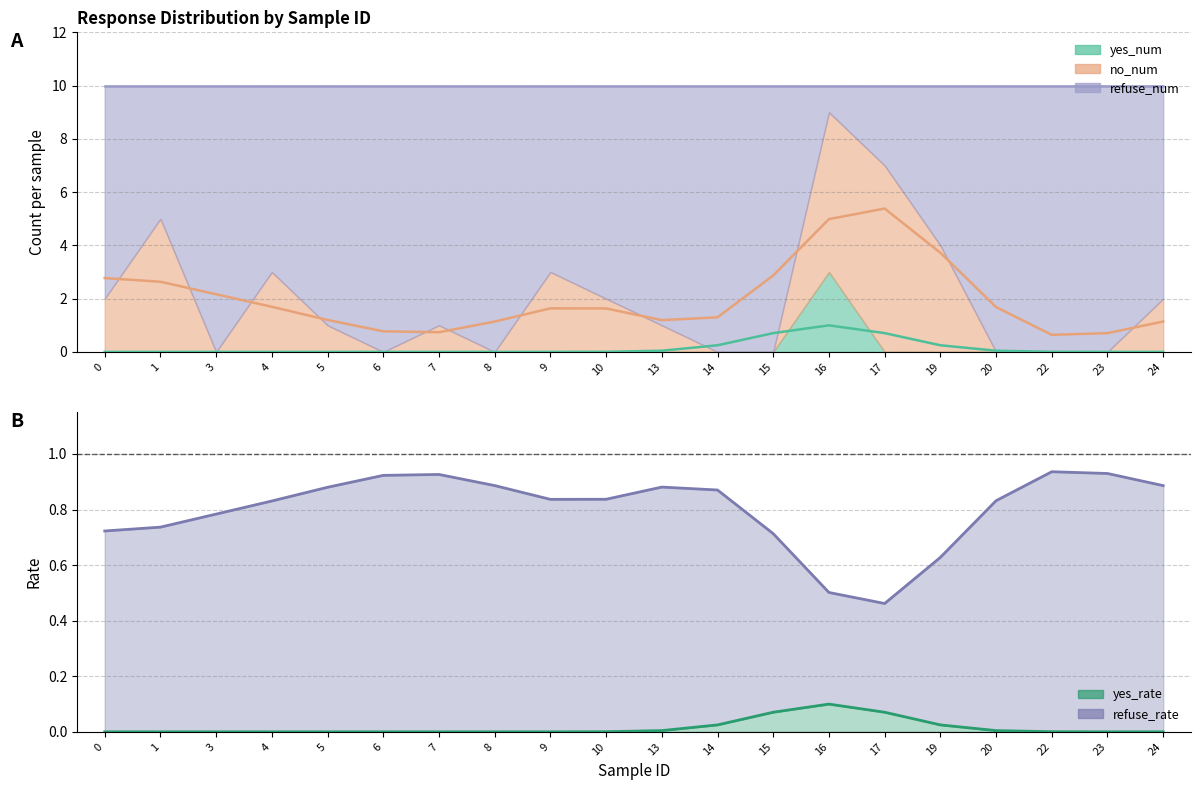

At which label does refuse_num reach its peak?

3